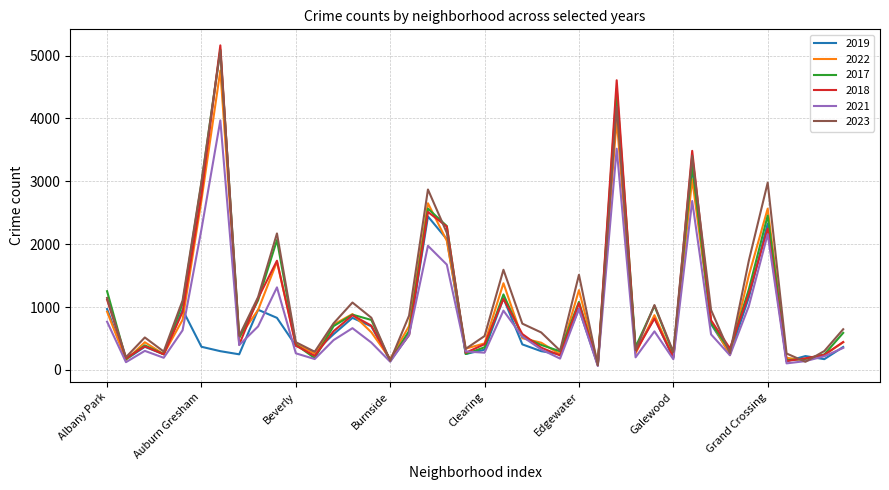

Which series has the widest spread of values?

2018